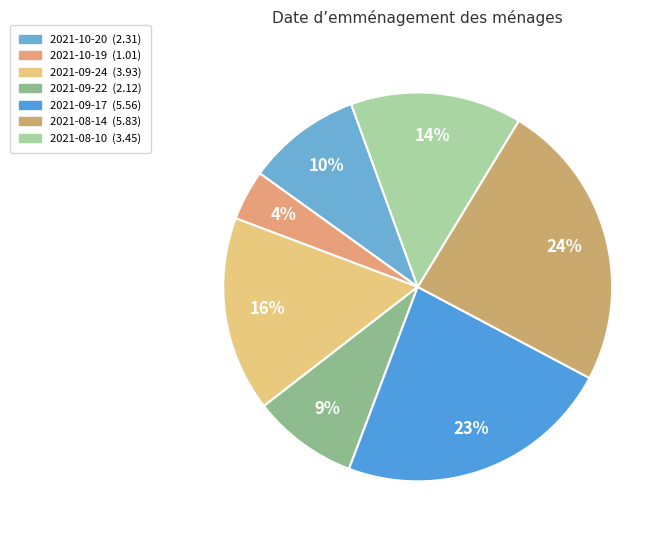

Is it true that 2021-08-14 is 24% of the pie?

True